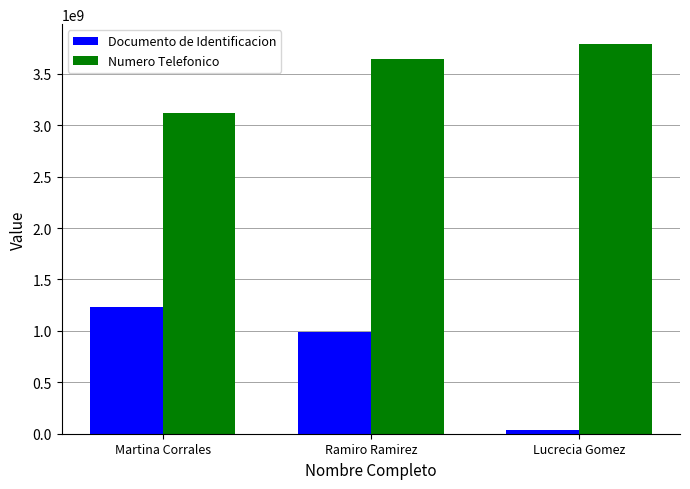

What is the label of the 3rd bar from the left?

Lucrecia Gomez